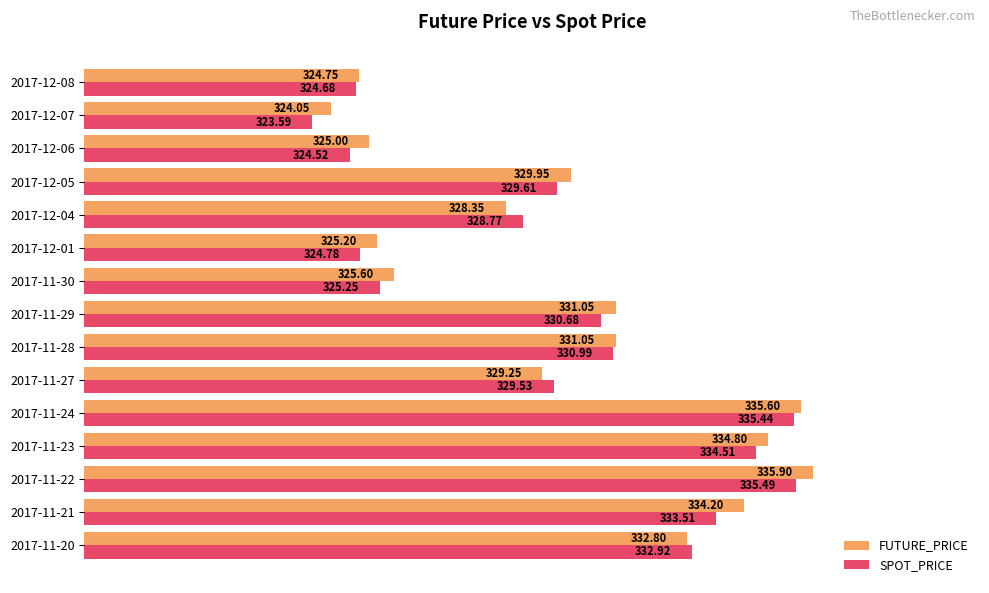

Which series has the widest spread of values?

SPOT_PRICE